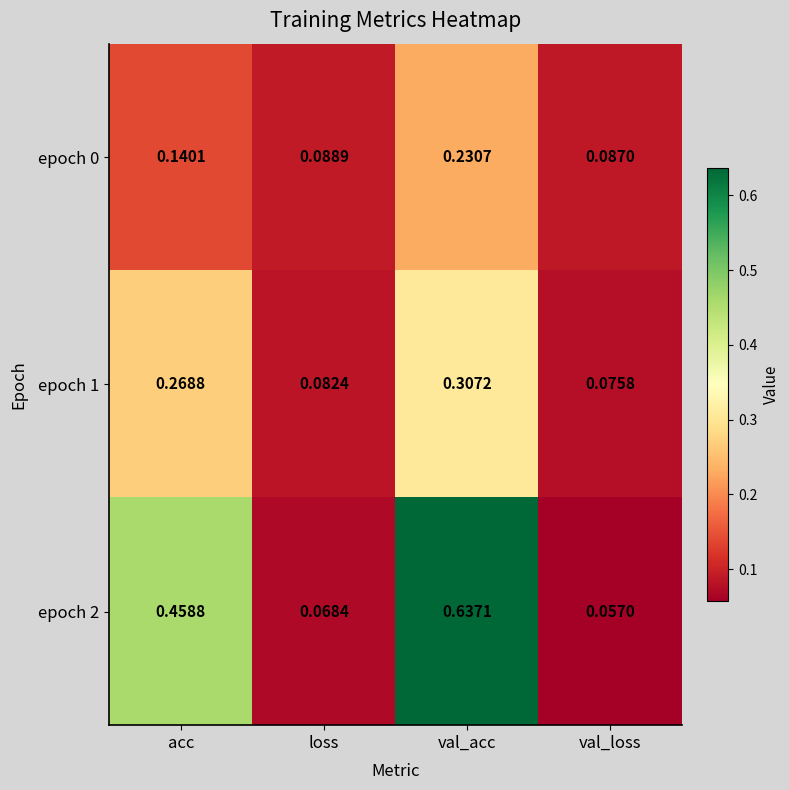

At which label does epoch 1 reach its peak?

val_acc